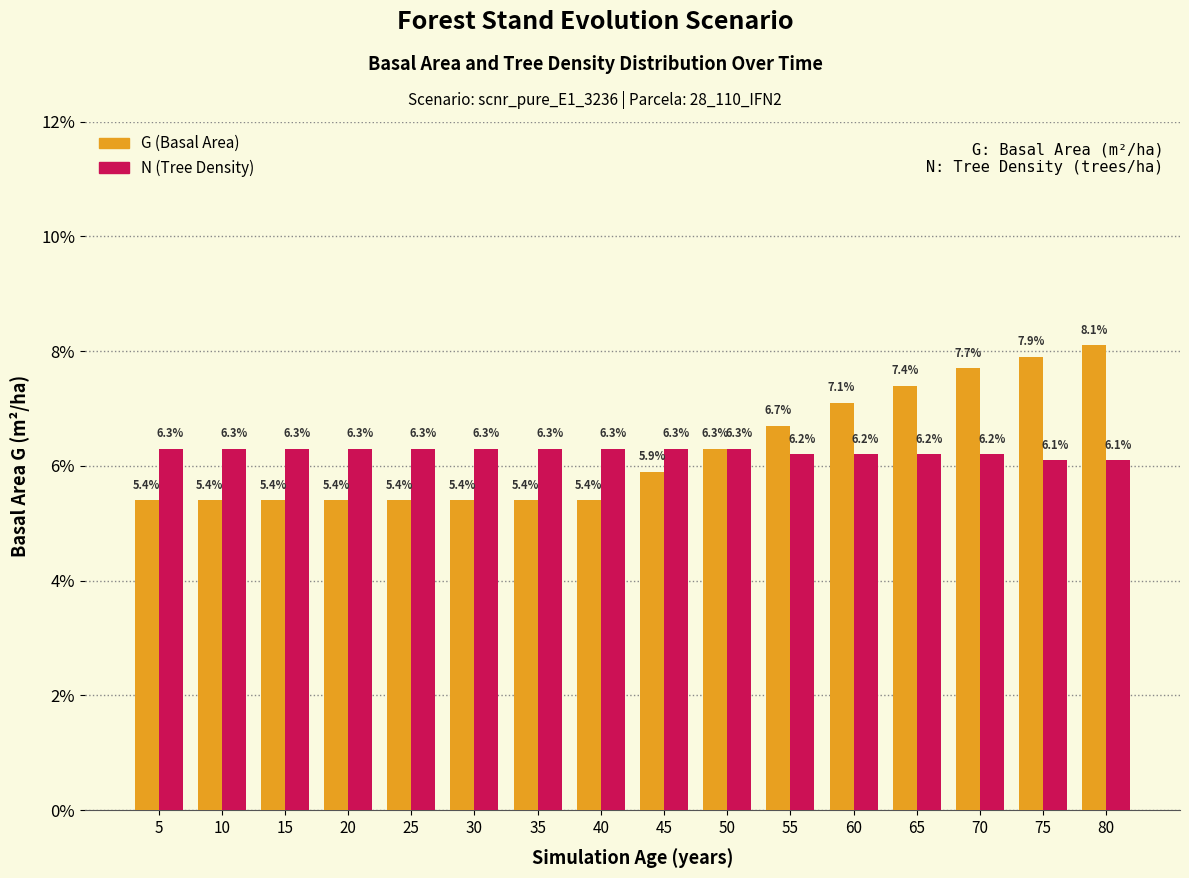

What is the difference between the maximum and minimum values in the N (Tree Density) series?

0.2